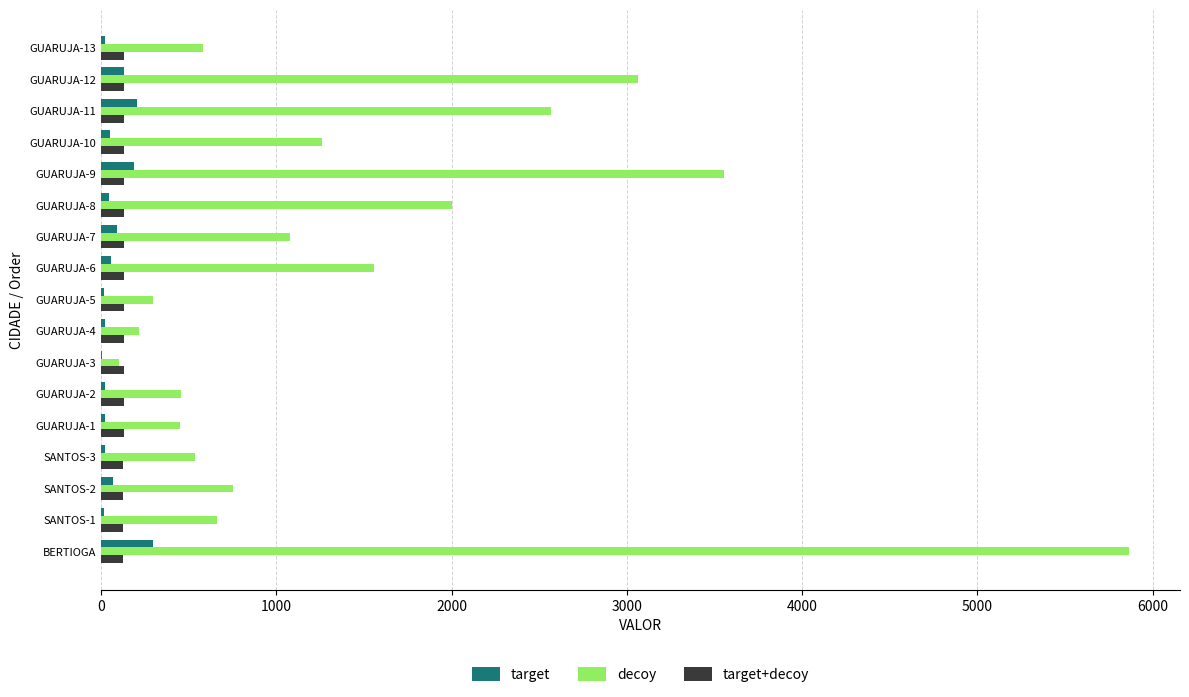

At which label is decoy closest to 2981?

GUARUJA-12